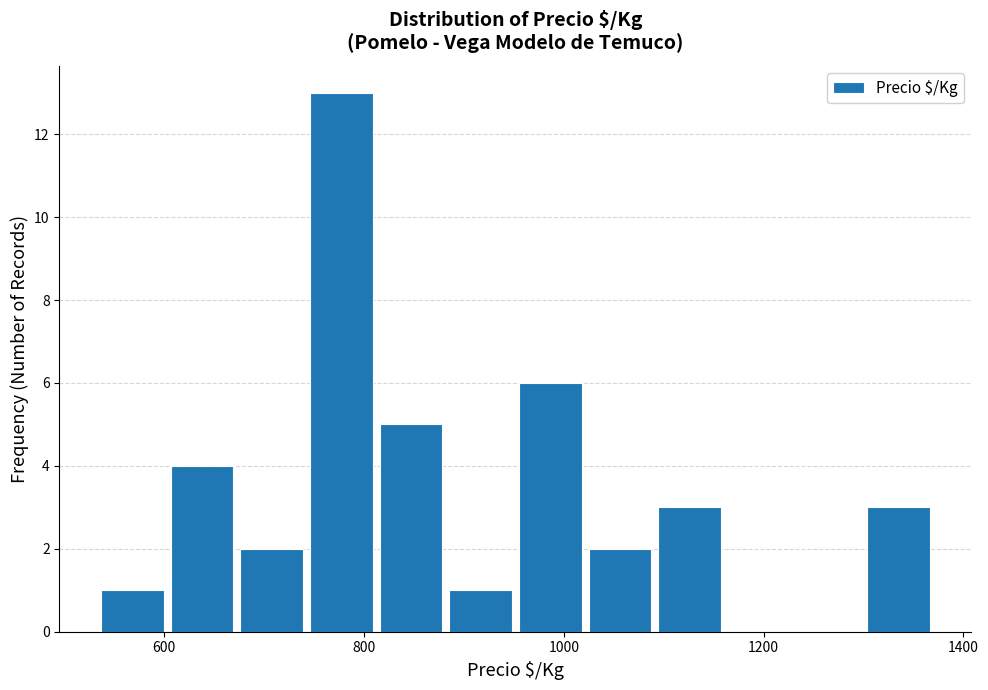

Around what value on the x-axis is the tallest bar? Give the approximate position of its centre, as read against the axis.

780